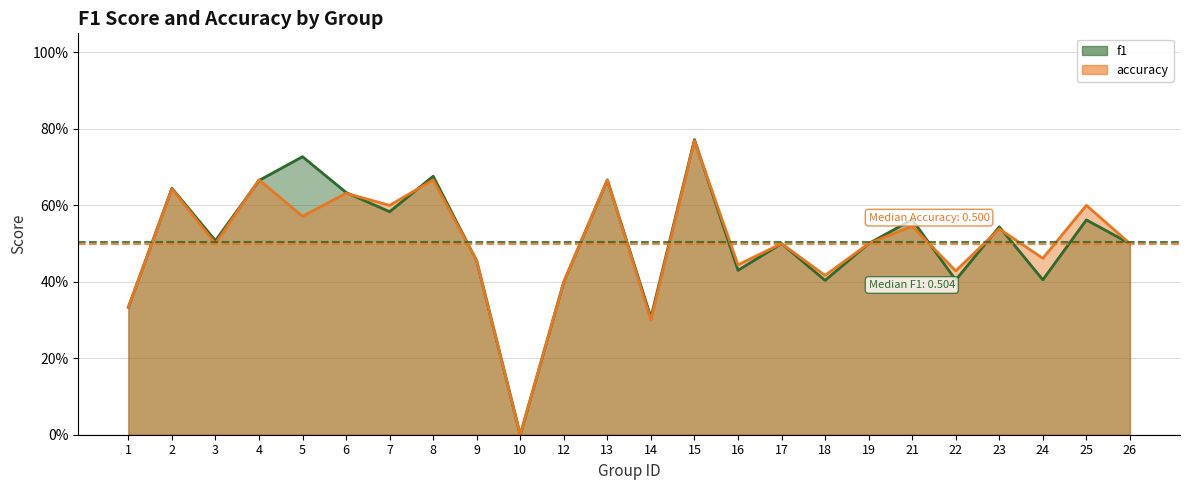

At which category is the sum across all series the highest?

15